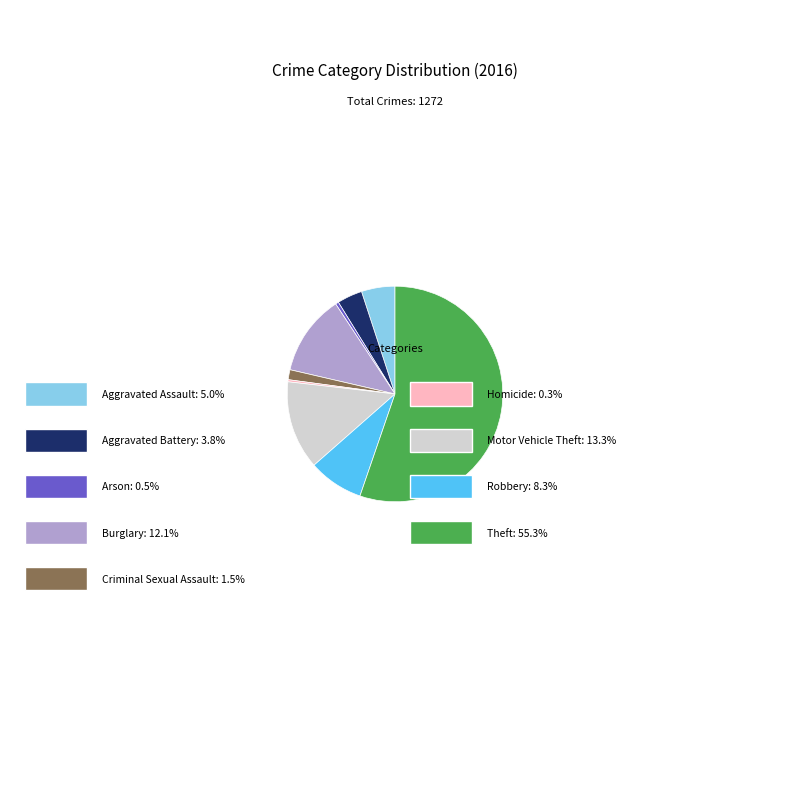

To the nearest percent, what is the difference between the Robbery and Burglary slice percentages?

4%